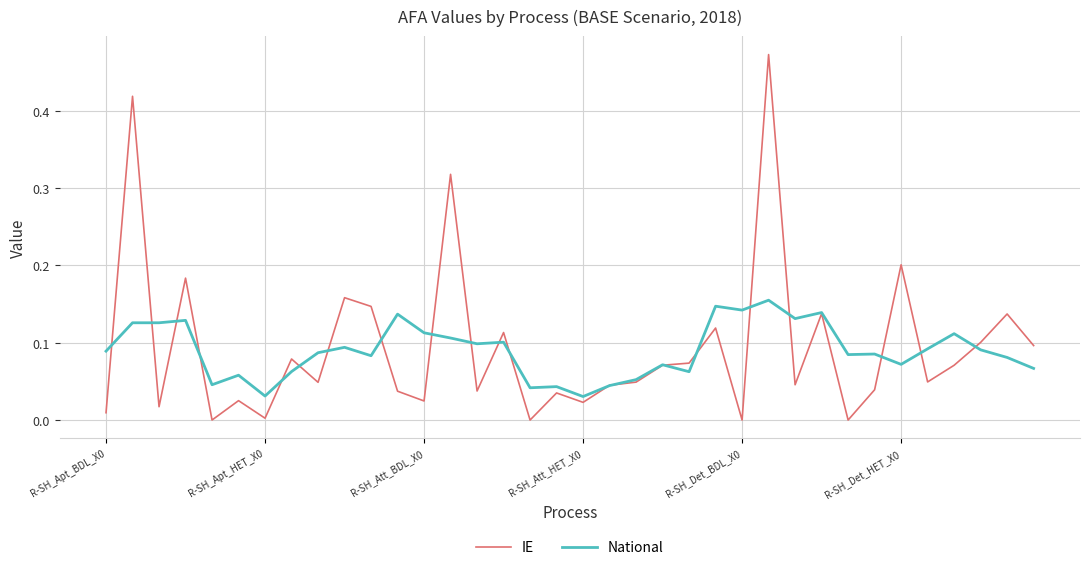

What is the sum of all IE values?

3.4